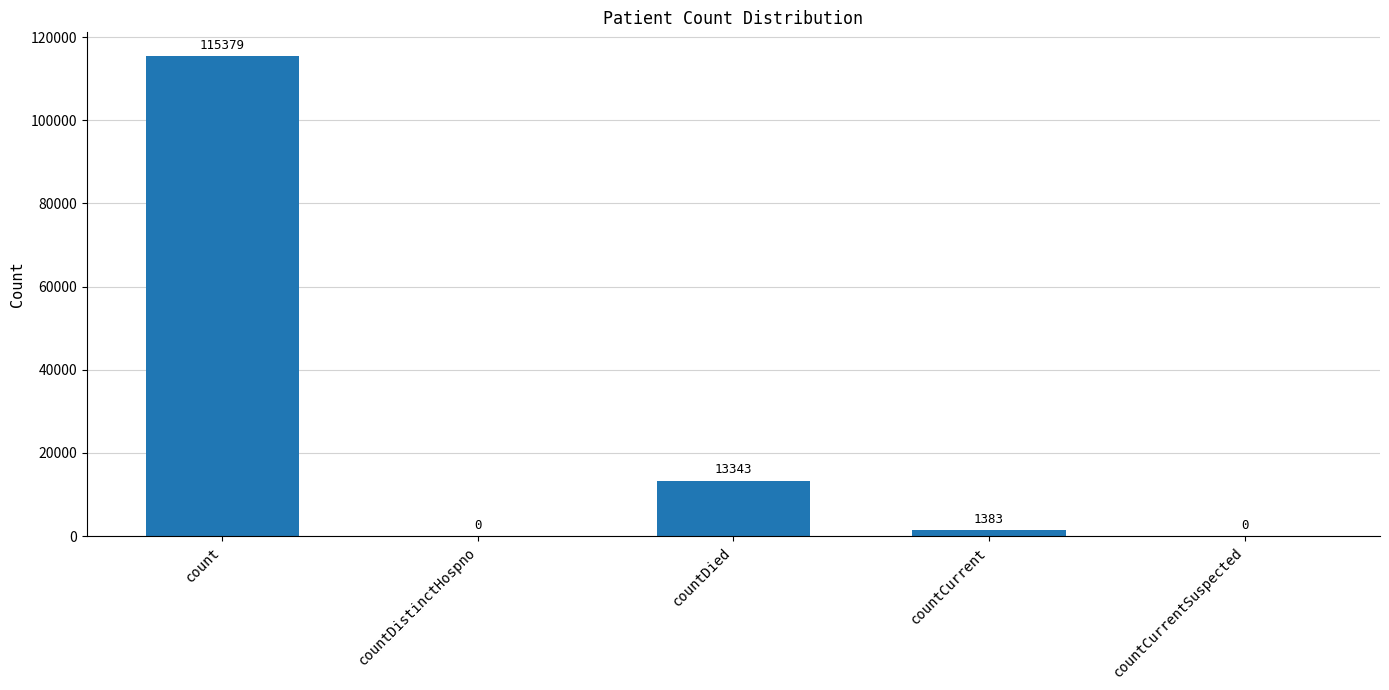

The value at countDied is 6075. True or false?

False